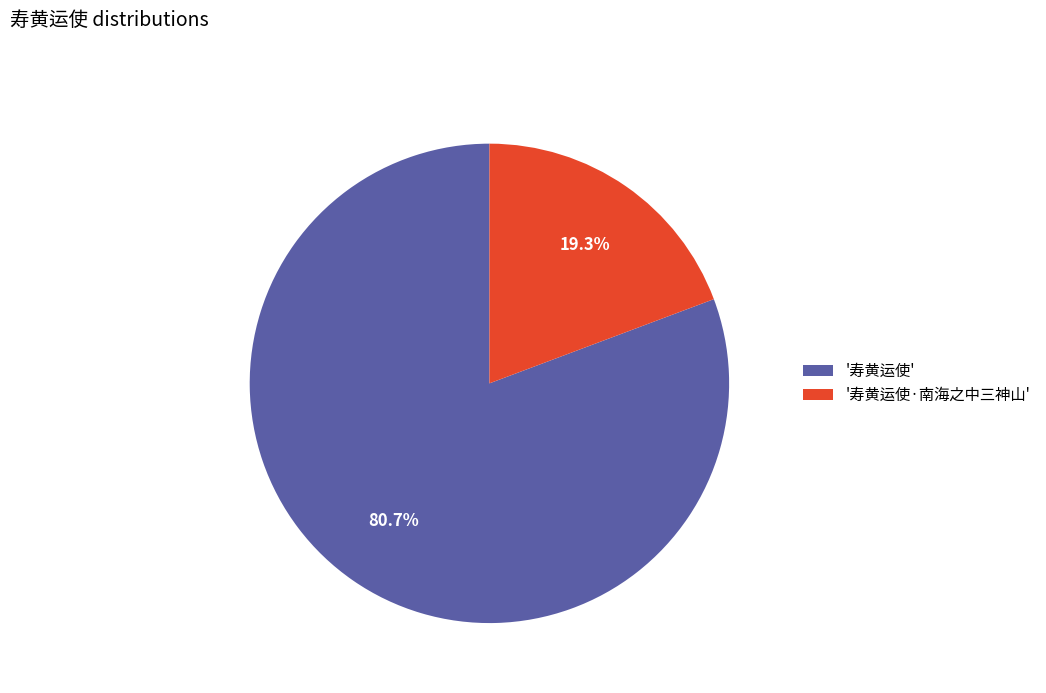

Does '寿黄运使·南海之中三神山' account for over 50% of the chart?

No